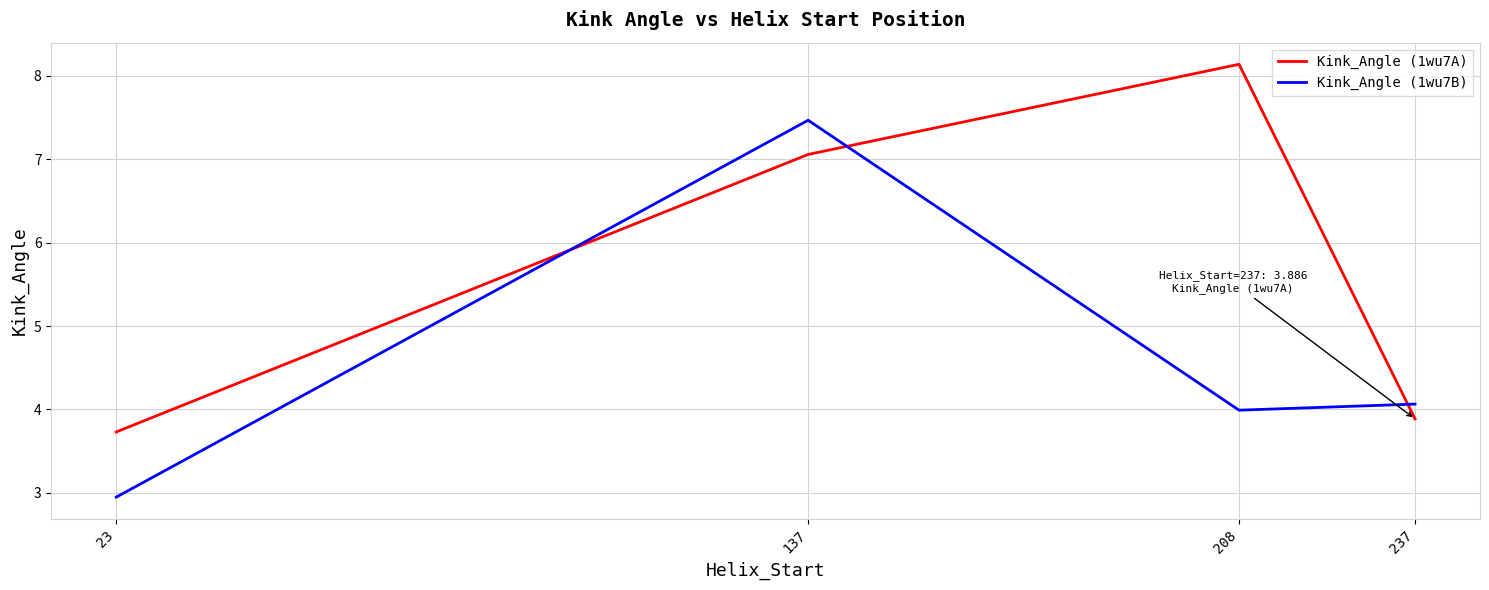

What is the difference between the highest and lowest values at 208?

4.1